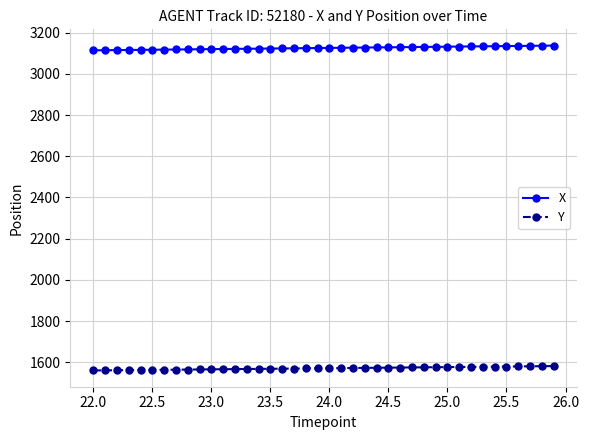

What is the value of the X point at the 32nd from the left?

3132.7